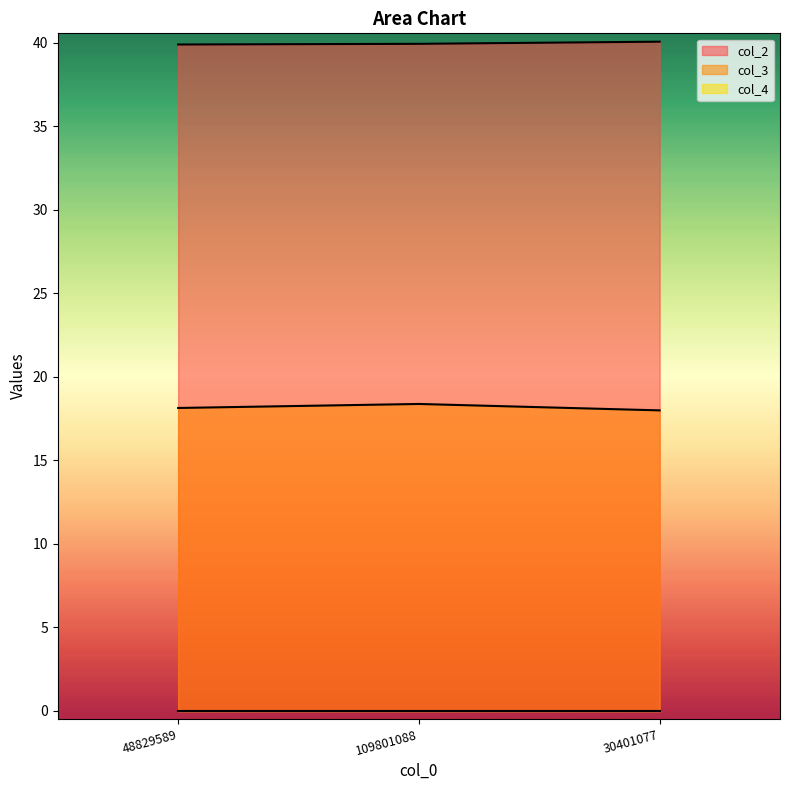

At which category is the sum across all series the highest?

109801088